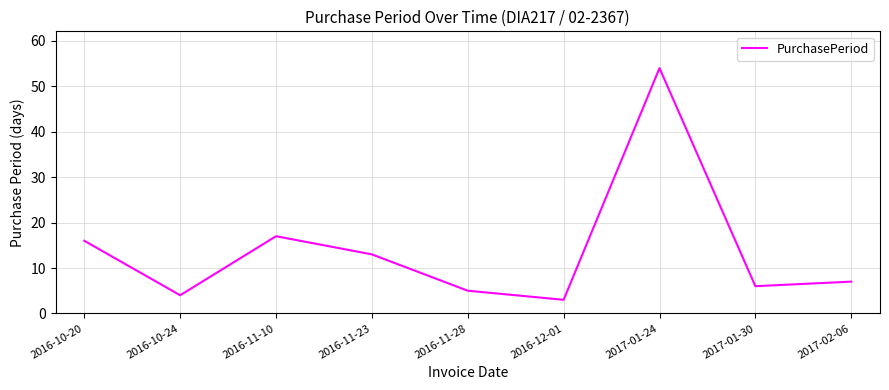

What is the maximum value shown in the chart?

54